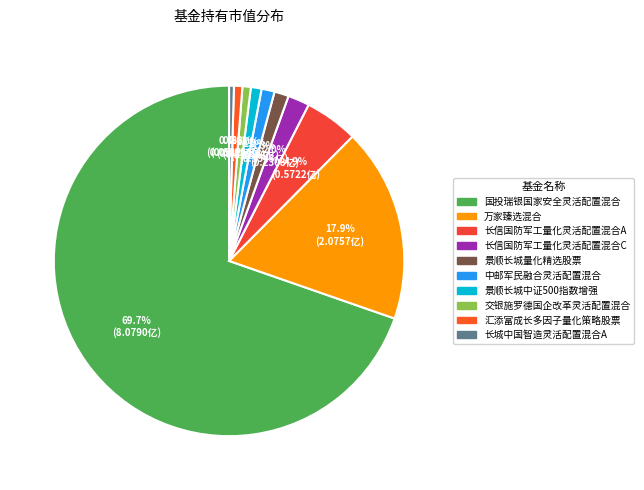

Combined, what portion of the pie is 交银施罗德国企改革灵活配置混合 and 长城中国智造灵活配置混合A?

1.2%